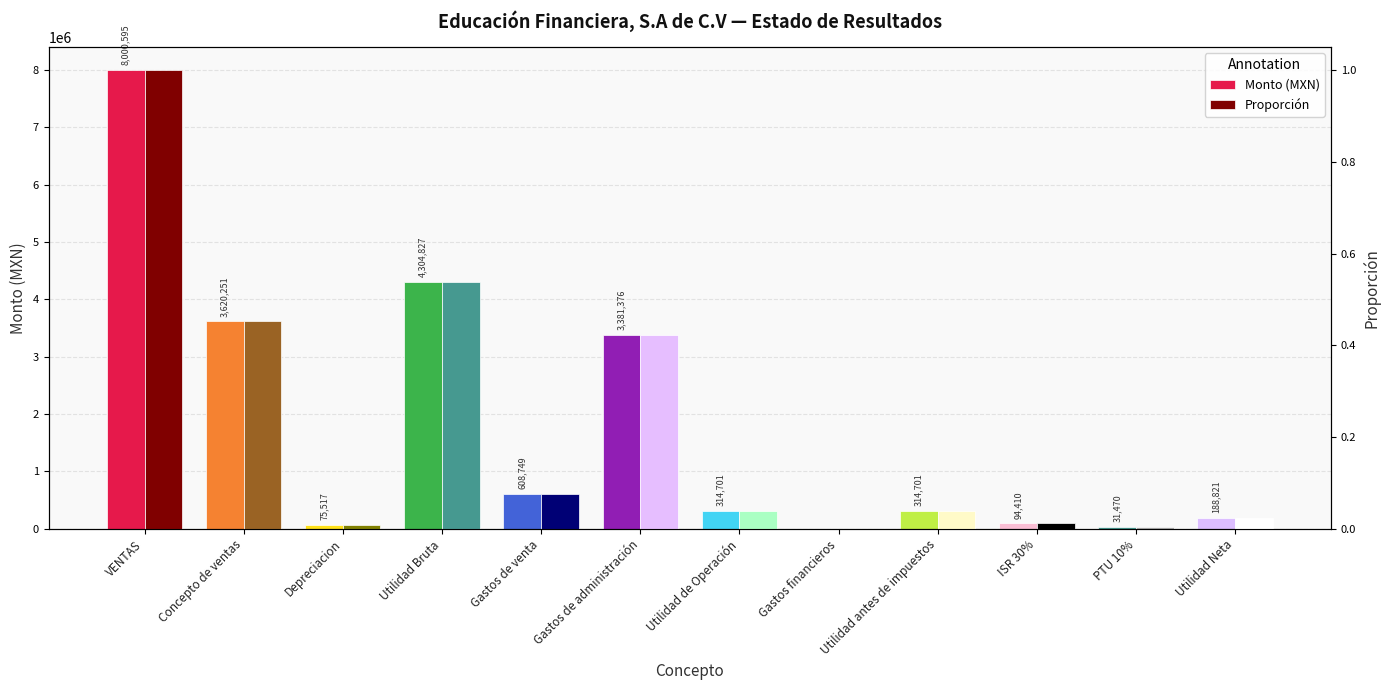

What position from the right is ISR 30%?

3